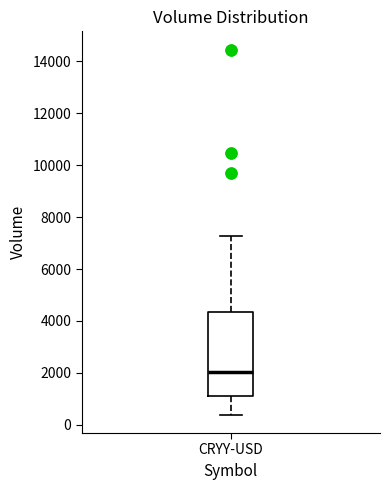

Read this box plot against the y-axis: the position of the median line, the range covered by the box, and the ends of both whiskers. The values are not printed on the chart, so give them approximately, as read against the axis.

median 2000, box 1000 to 4400, whiskers 400 to 7200